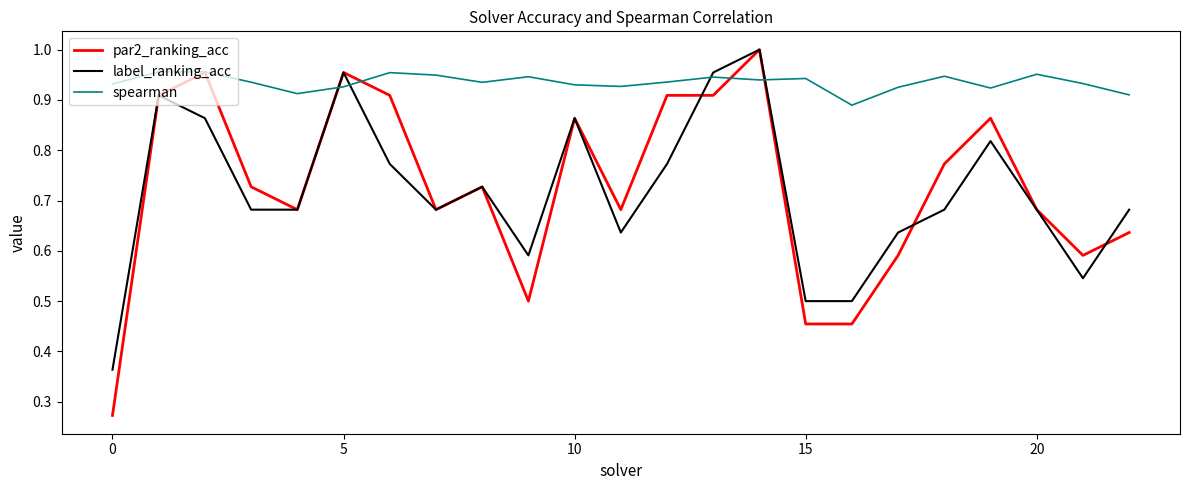

True or false: spearman and label_ranking_acc intersect in this chart.

True